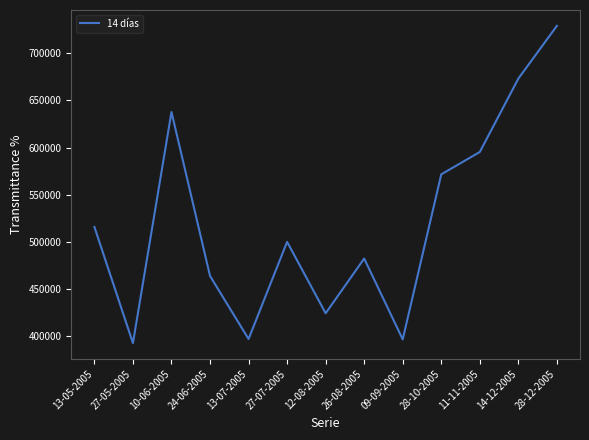

At which label is the value closest to 560791?

28-10-2005